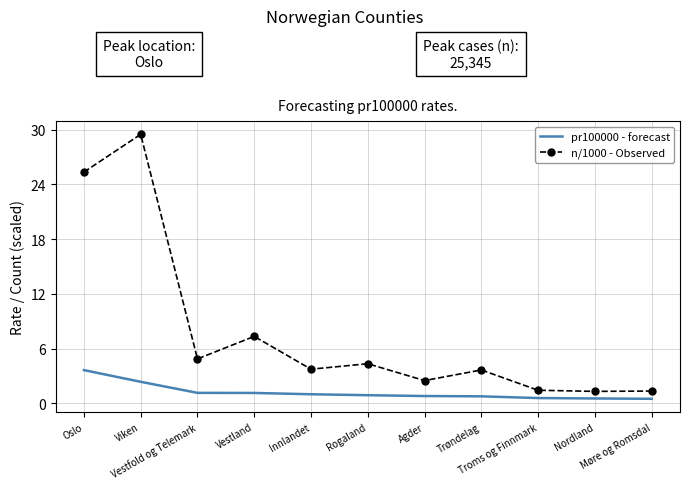

Which series has the widest spread of values?

n/1000 - Observed